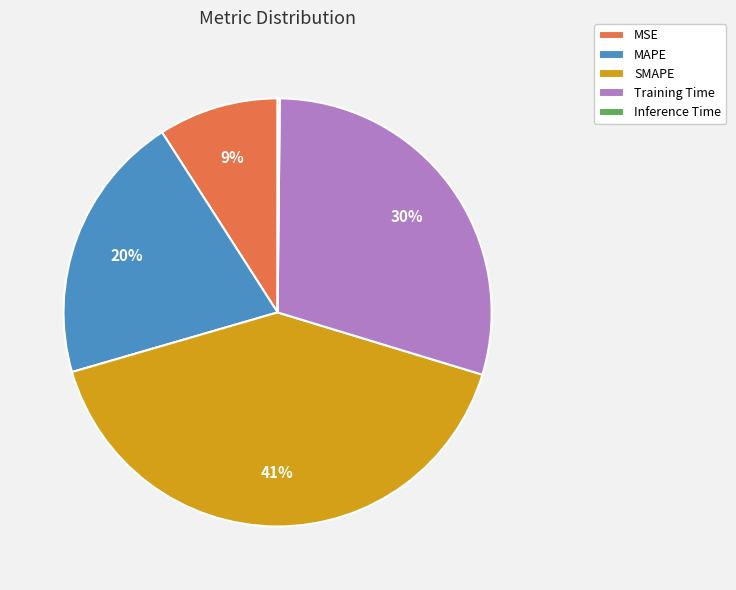

Is it true that MSE is 9% of the pie?

True